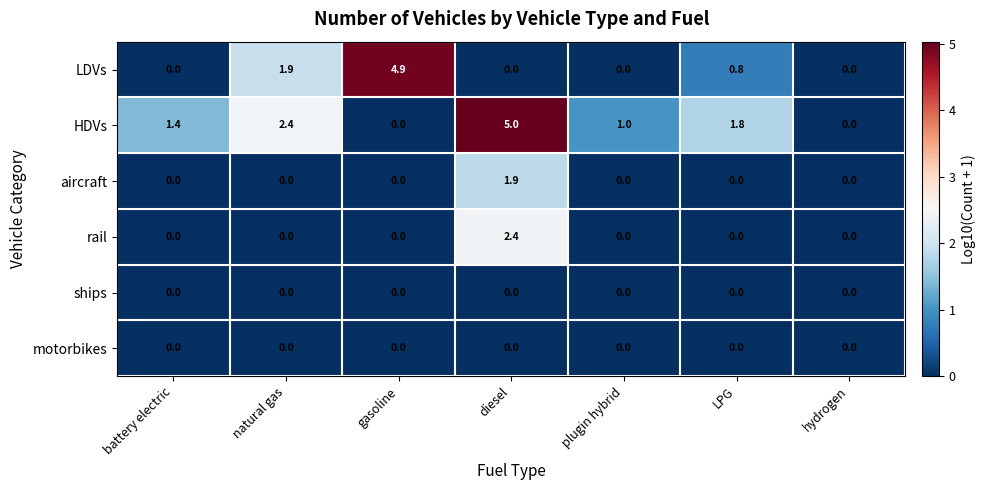

The value of rail at gasoline is -1.4. True or false?

False